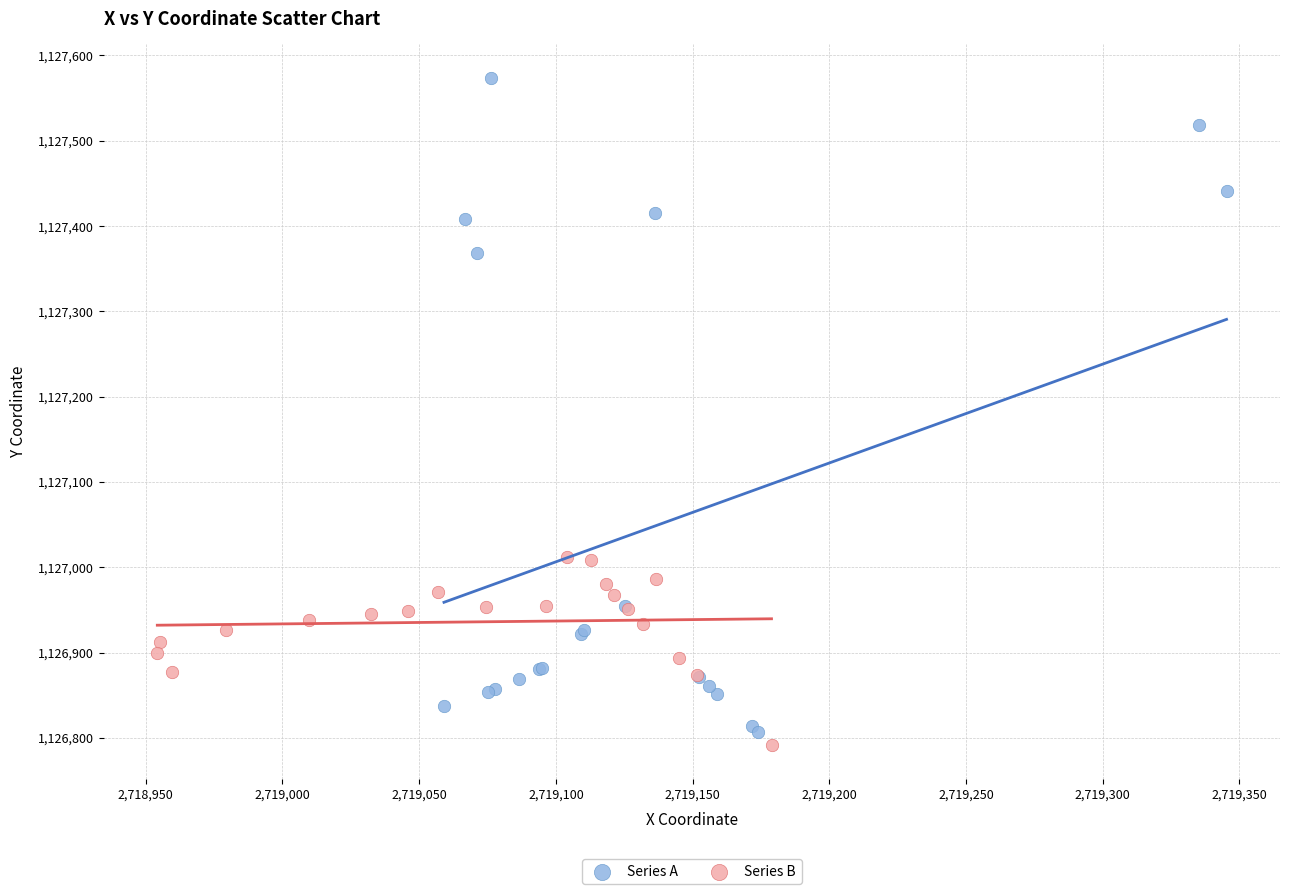

Which series reaches the maximum Y coordinate?

Series A